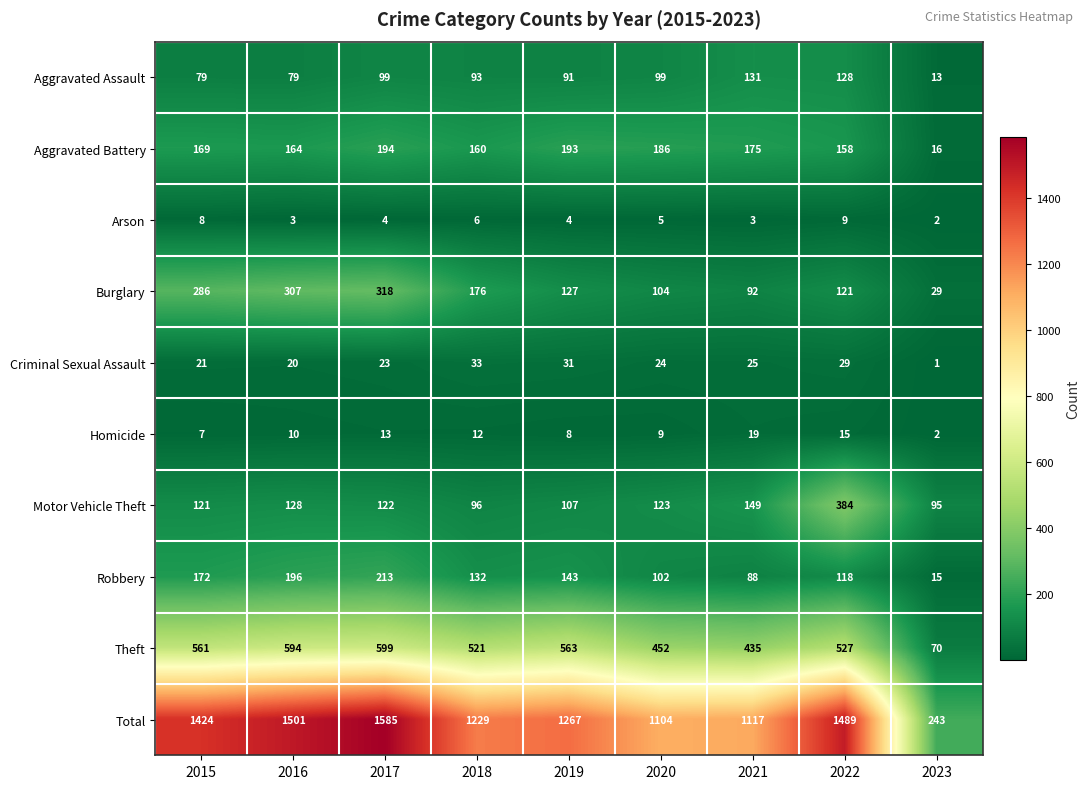

At which category is the sum across all series the highest?

2017